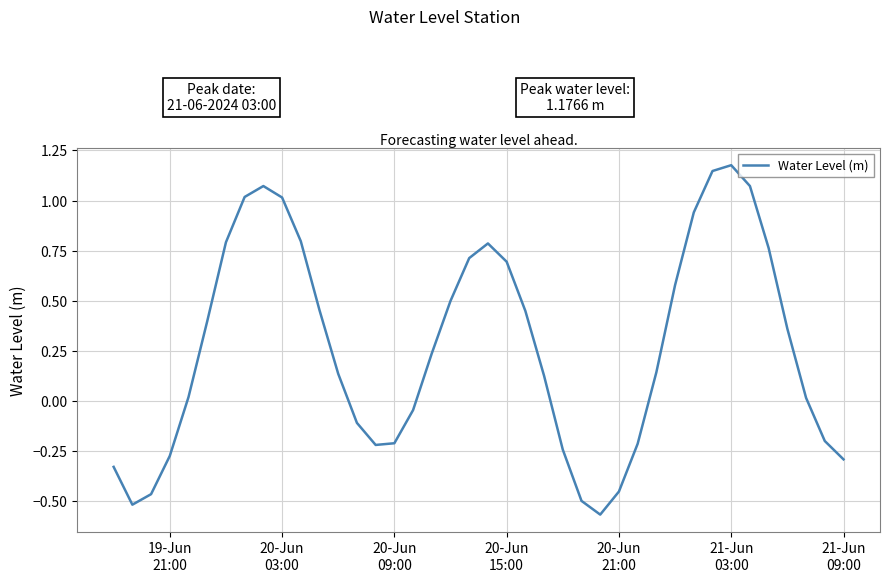

What is the difference between the maximum and minimum values?

1.7